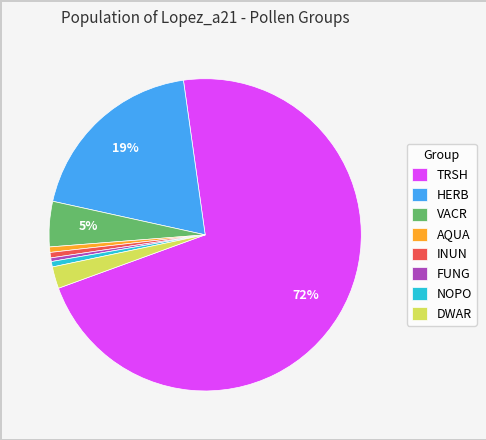

True or false: AQUA accounts for 1% of the total.

True